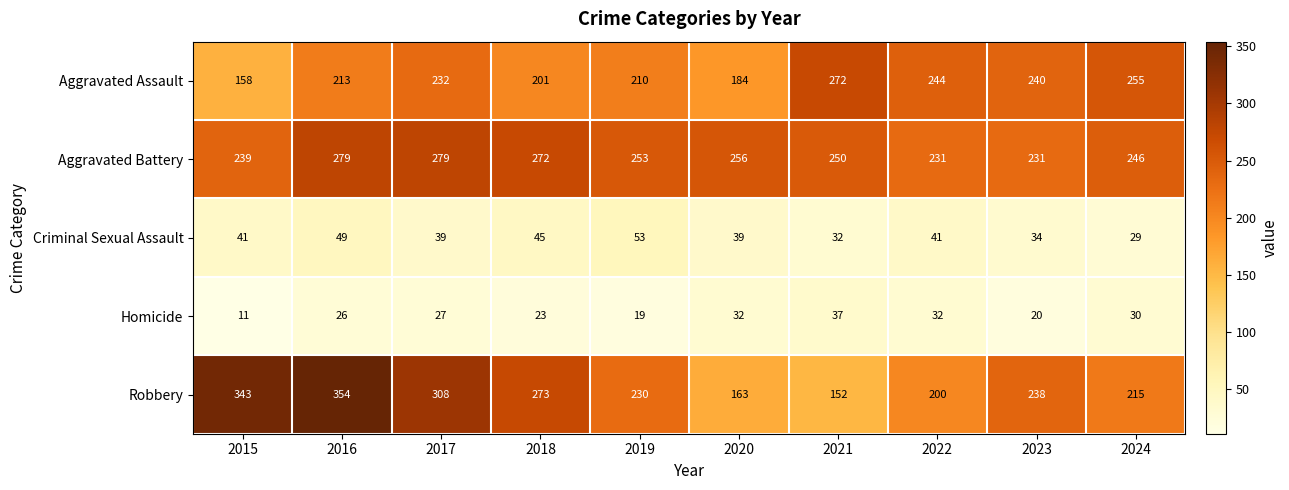

Which series has the largest range (max minus min)?

Robbery